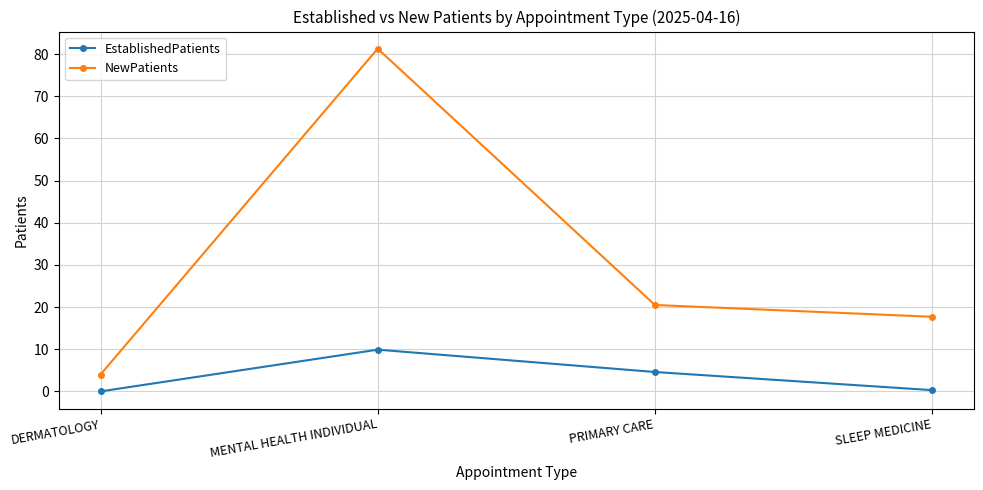

How many data points in EstablishedPatients are above 4?

2